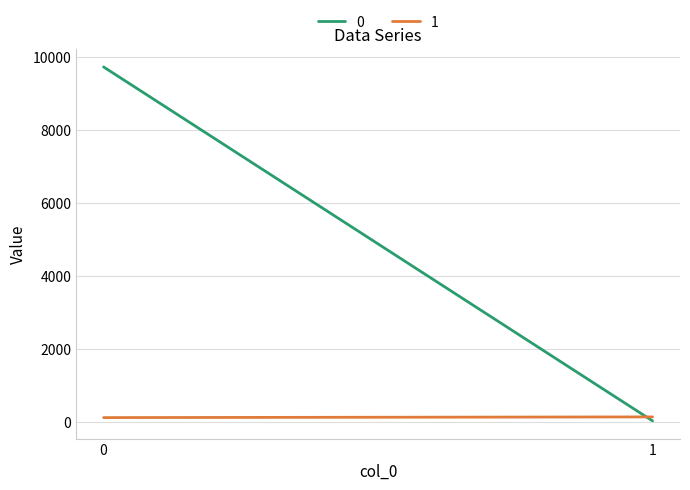

What are all the series names shown in the legend?

0, 1